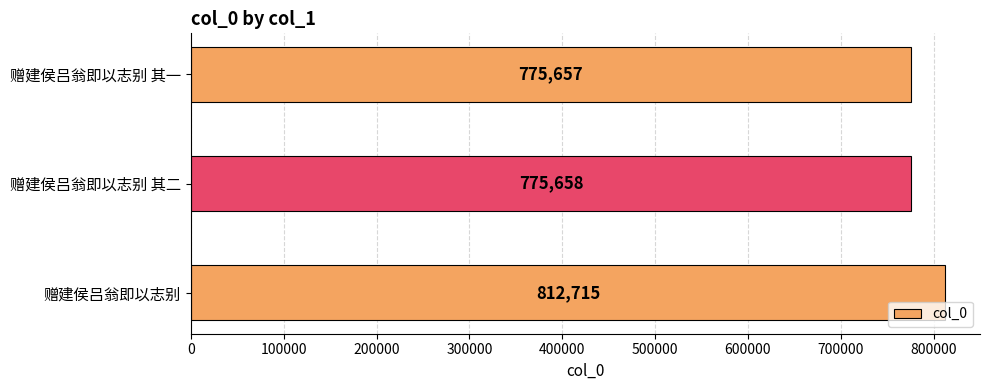

Reading top to bottom, what are all the values shown in this chart?

775657	775658	812715